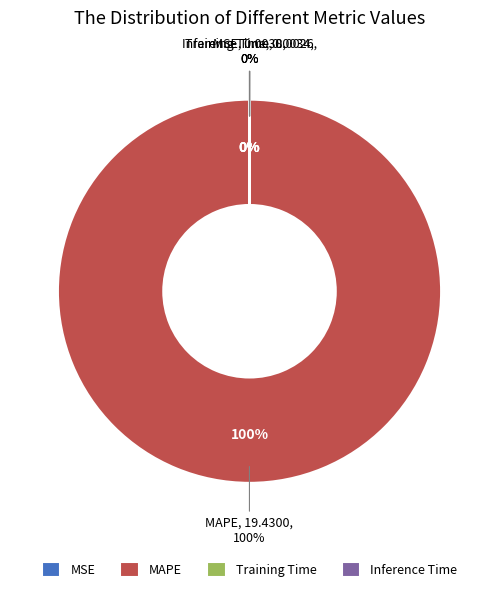

The Inference Time slice represents 0% of the pie. True or false?

True